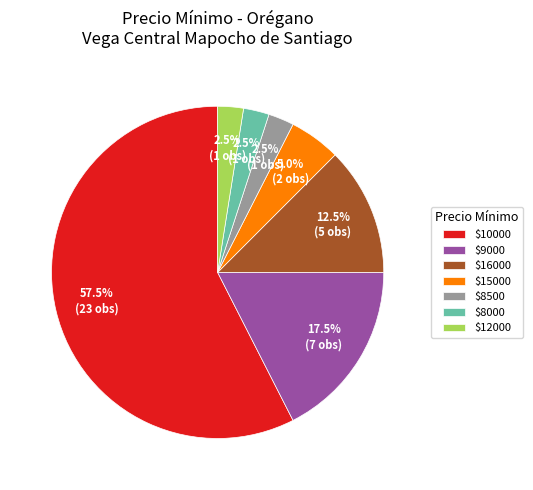

Is there any slice that represents more than half of the pie?

Yes